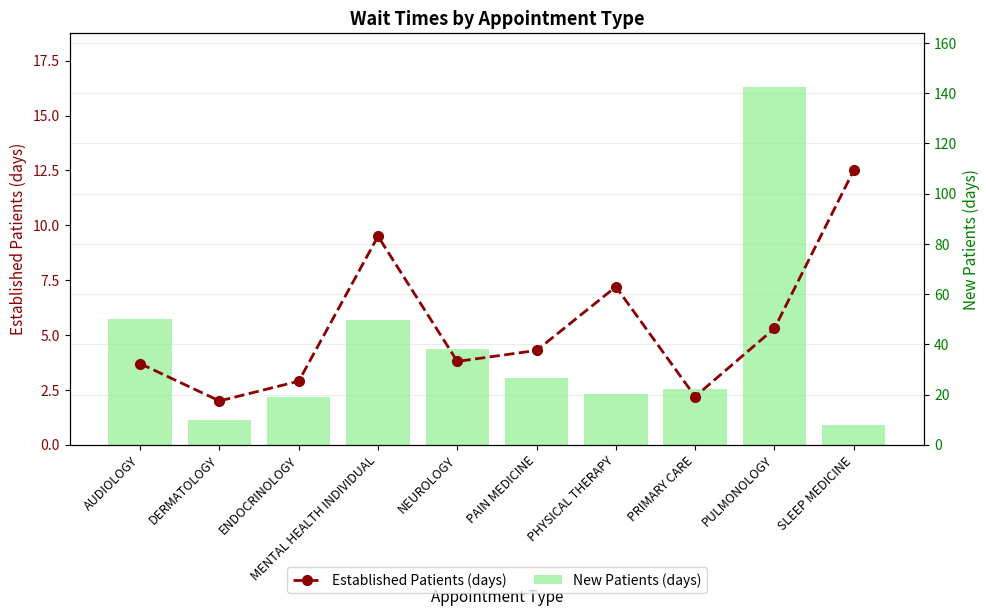

Read the New Patients (days) value at DERMATOLOGY.

9.7